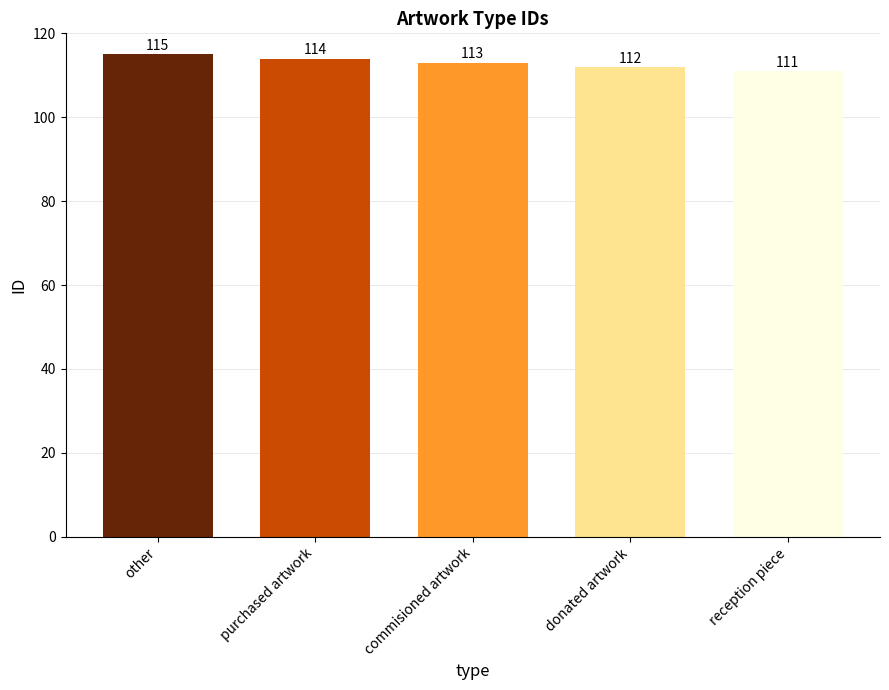

List the labels in order of value, smallest first.

reception piece, donated artwork, commisioned artwork, purchased artwork, other